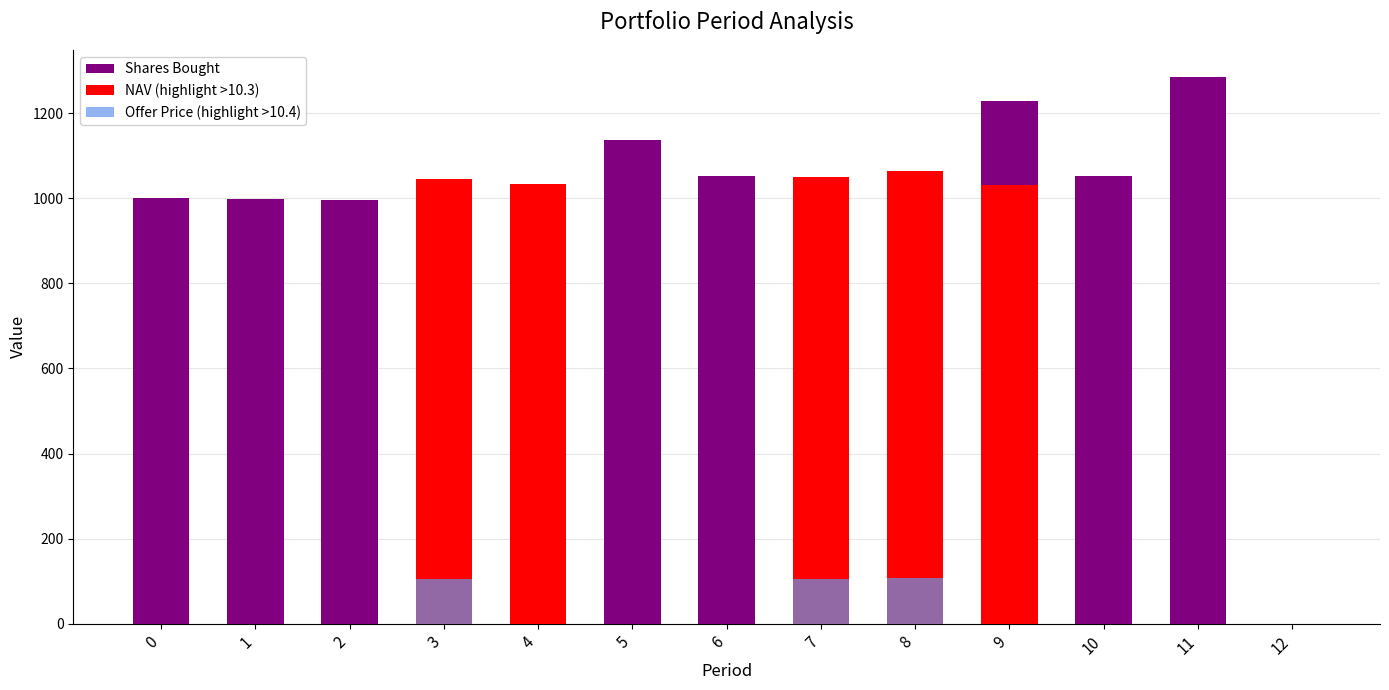

What is the difference between the maximum and minimum values in the Shares Bought series?

1284.8